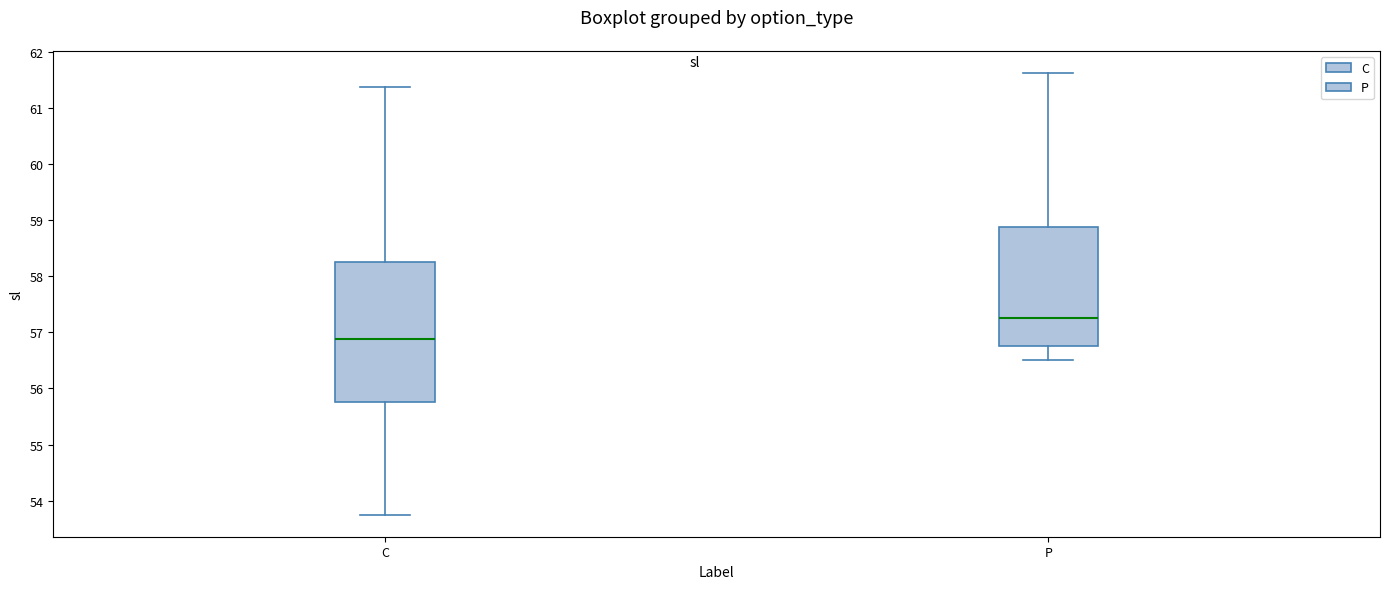

Which box's median line is the lowest?

C